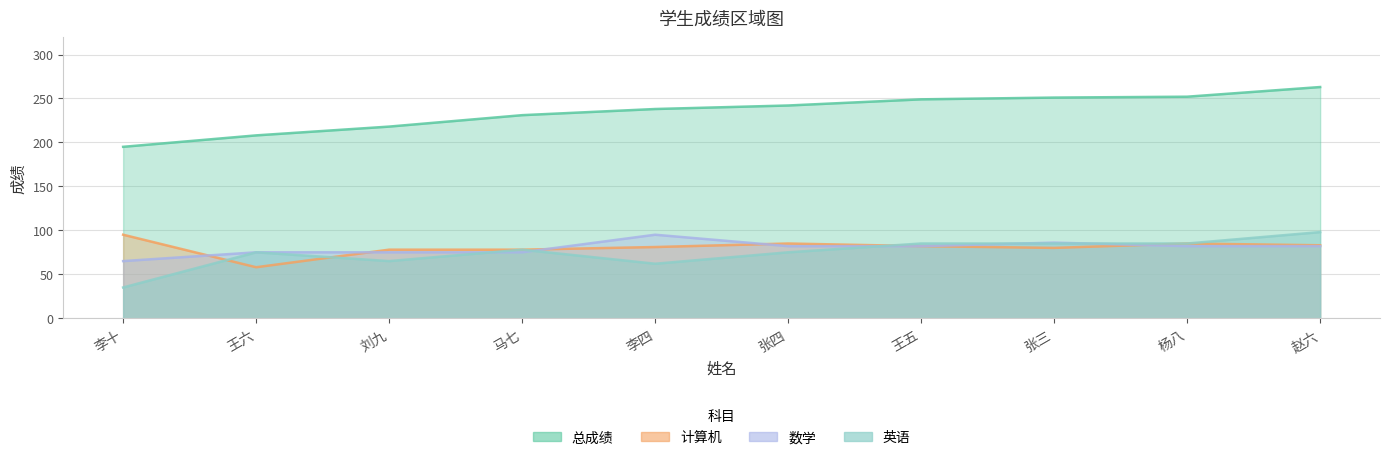

Between 王六 and 王五, which series saw the biggest shift?

总成绩